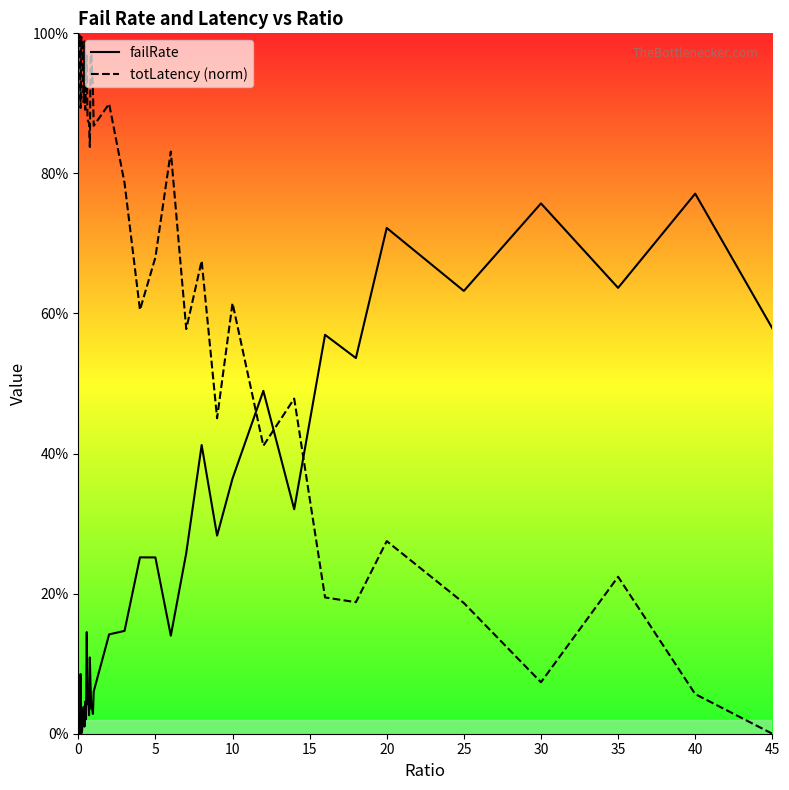

True or false: totLatency (norm) and failRate intersect in this chart.

True